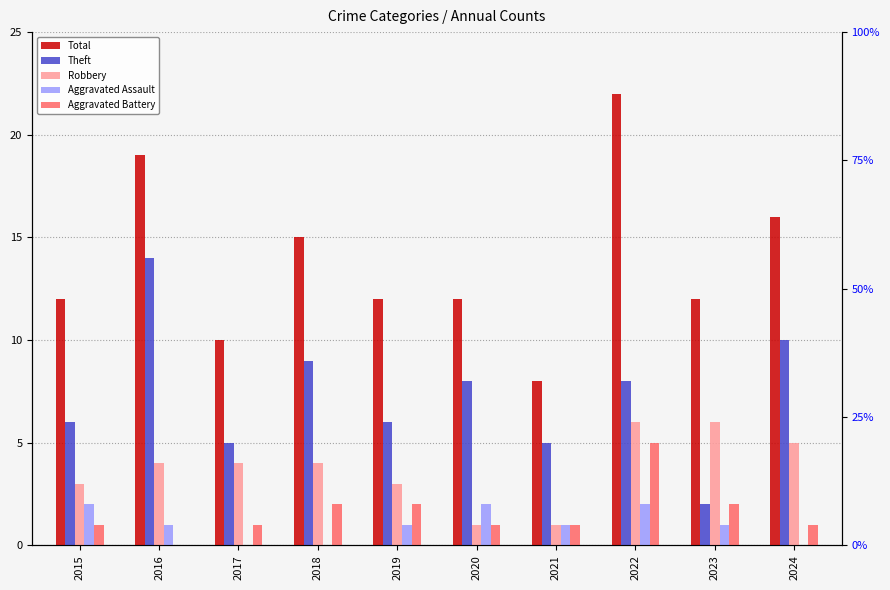

What is the average value of the Robbery series?

4